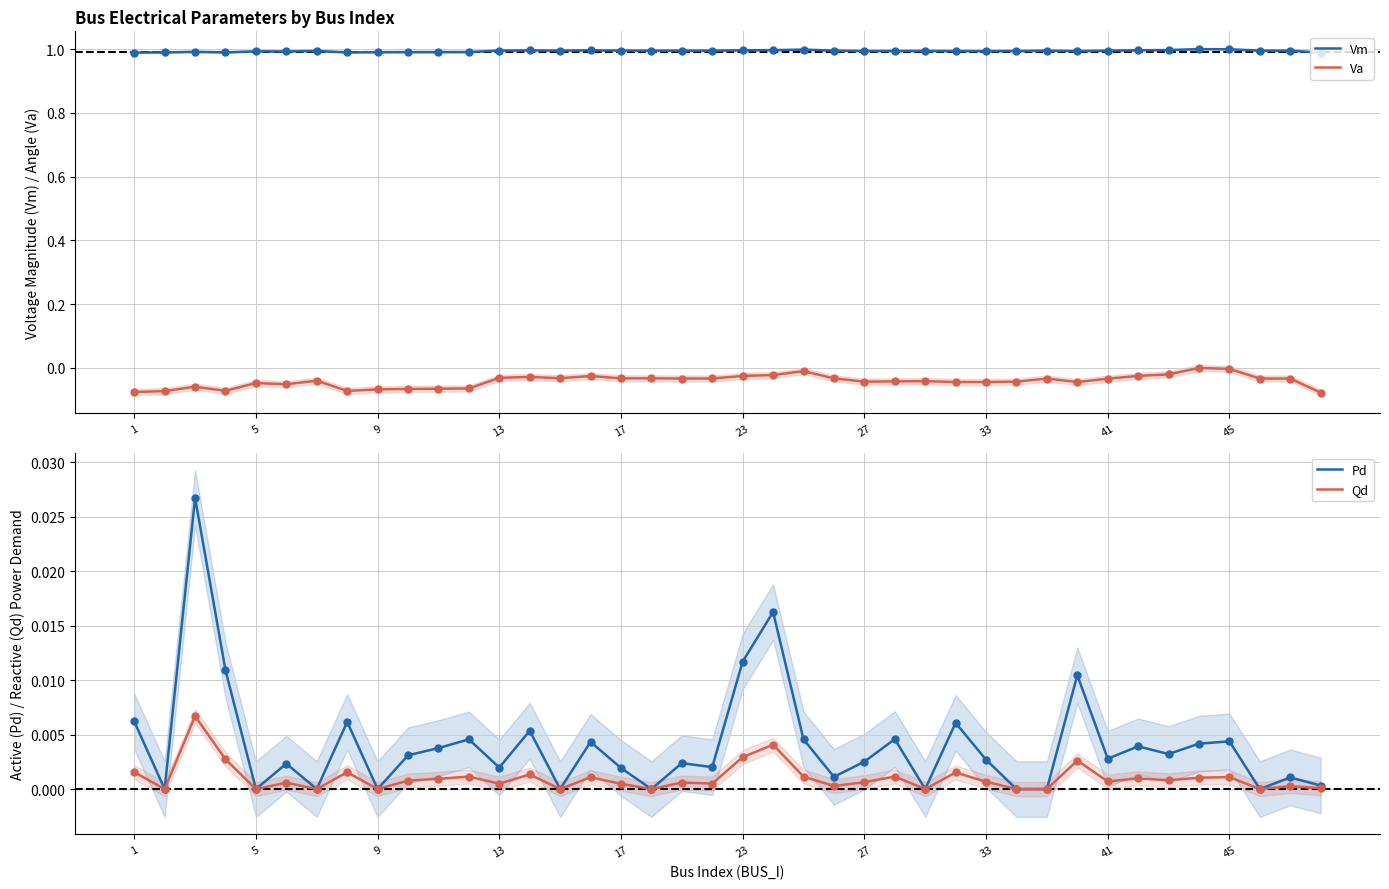

What is the value of the Vm point at the 4th from the left?

1.0